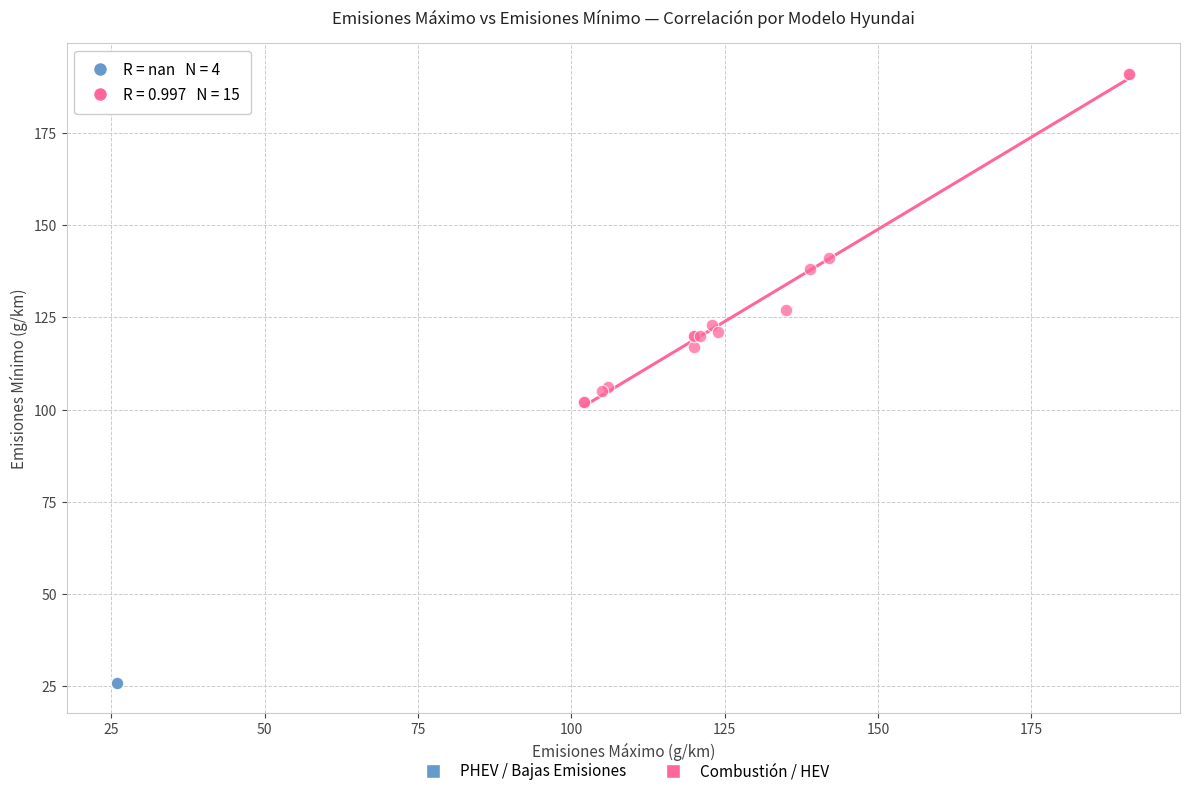

Which series contains the highest Y value?

Combustión / HEV